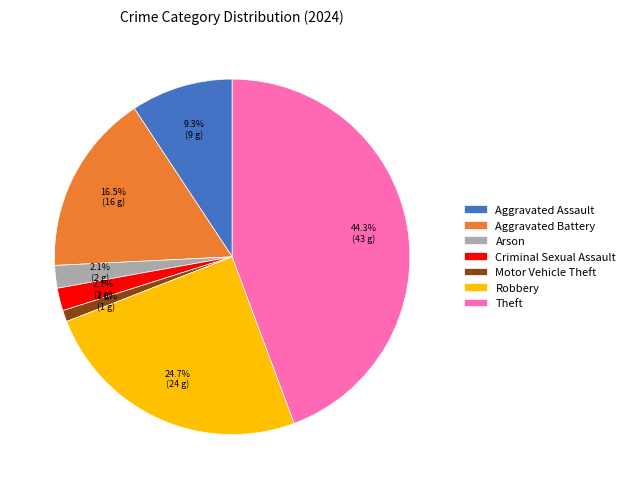

Is Robbery the majority of the pie?

No